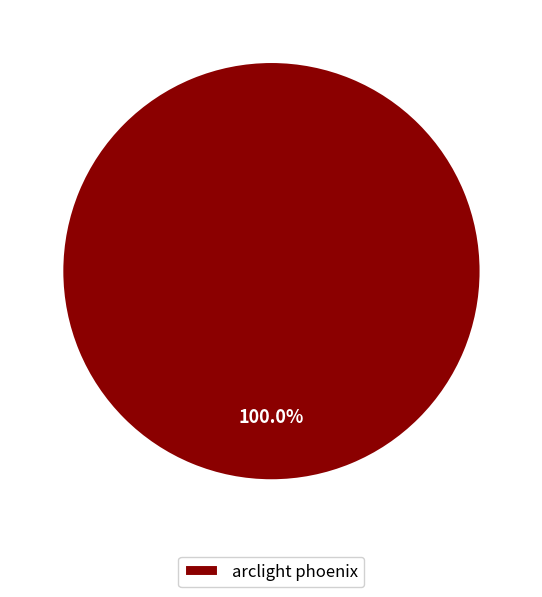

Rank the categories by value from lowest to highest.

arclight phoenix